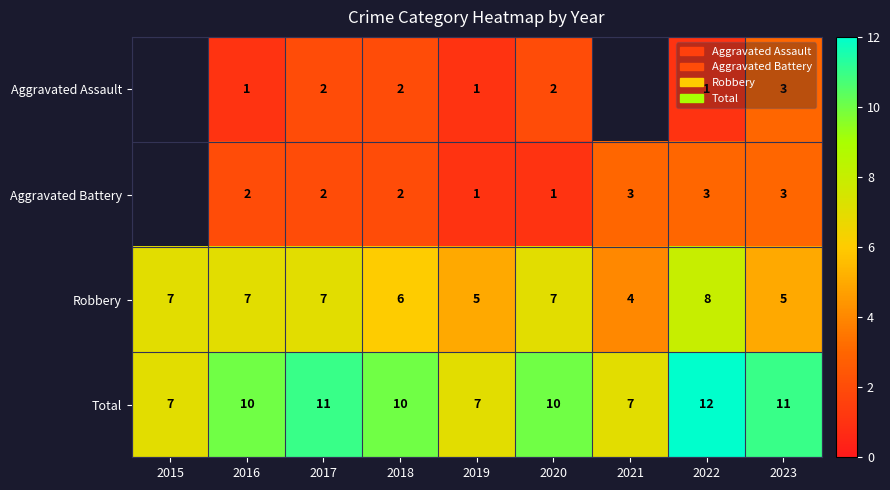

How many data points does each series have?

9